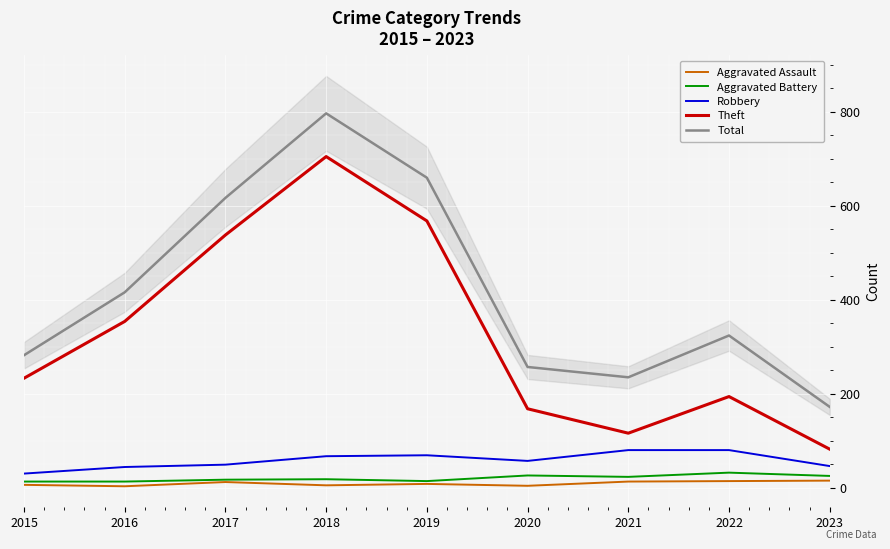

Rank the series by their maximum value, from highest to lowest.

Total, Theft, Robbery, Aggravated Battery, Aggravated Assault